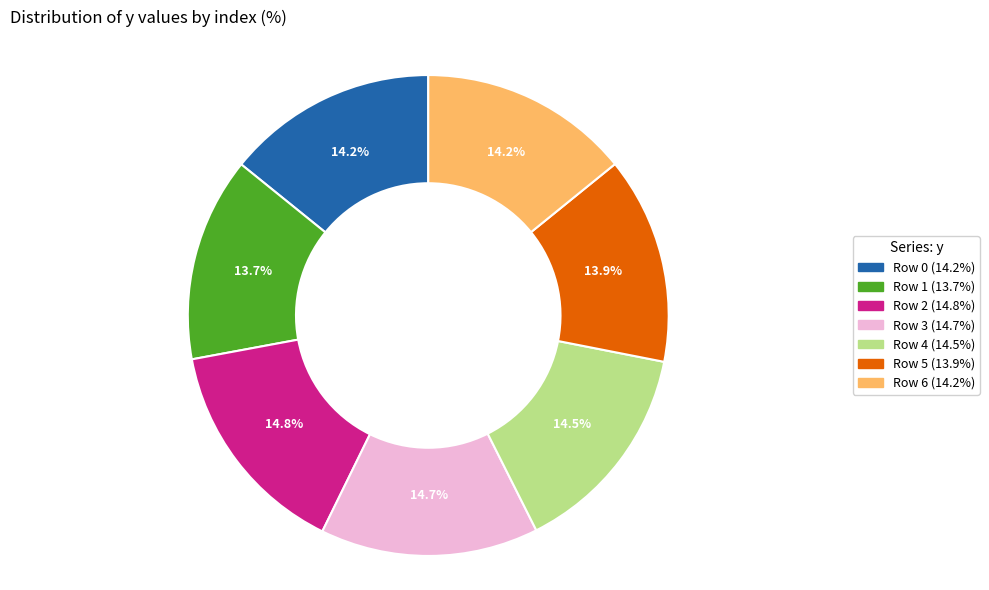

Is there a majority slice in this chart?

No